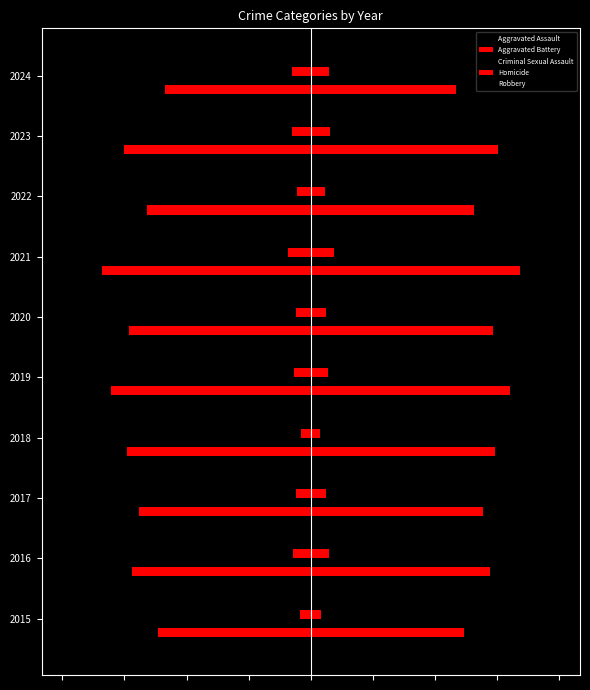

Does the chart contain any negative values?

Yes